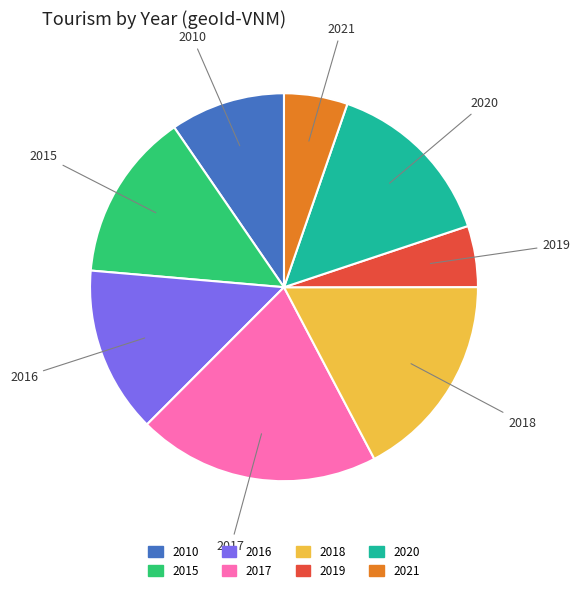

Is it true that 2018 is 10% of the pie?

False